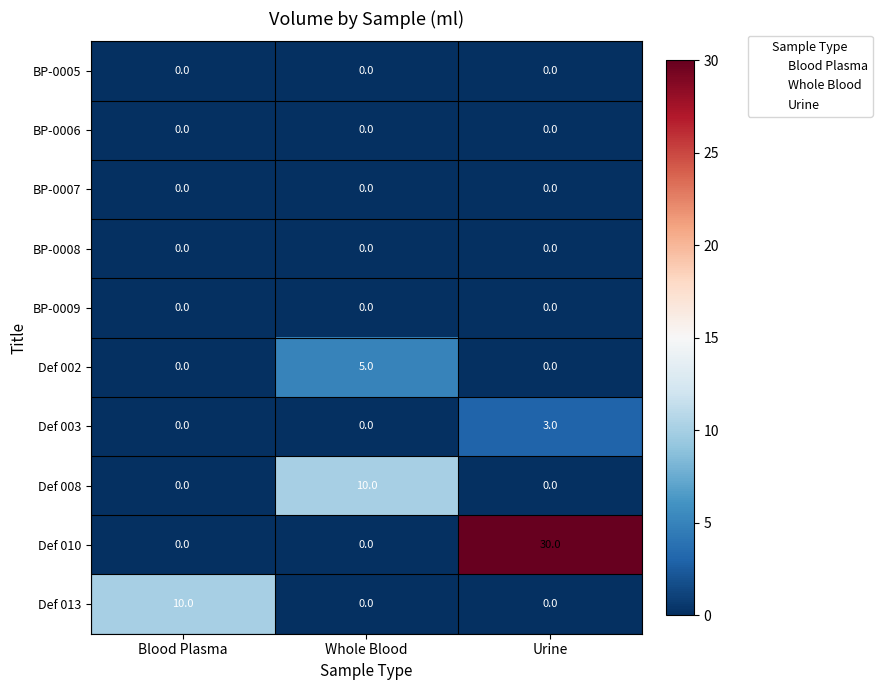

How many distinct data groups are displayed?

10